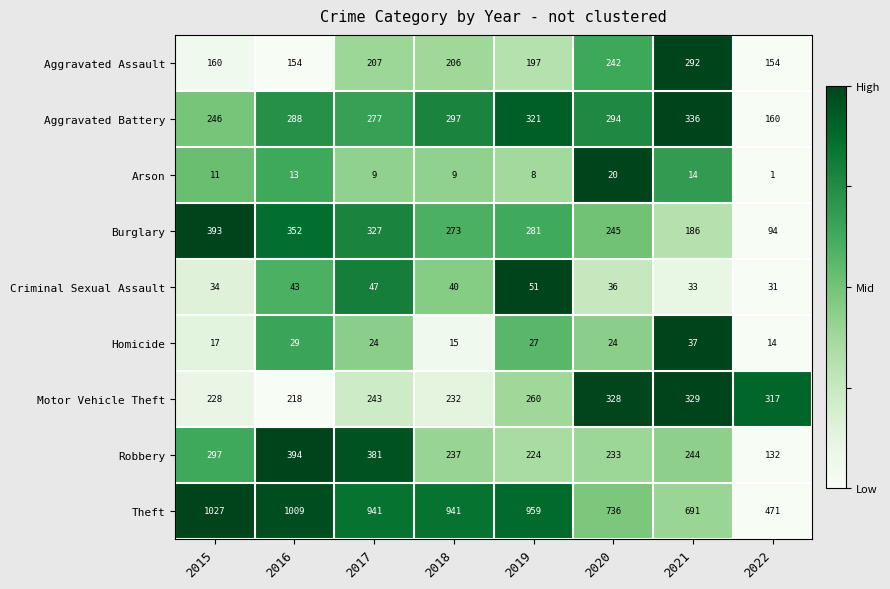

Which series has the largest range (max minus min)?

Theft